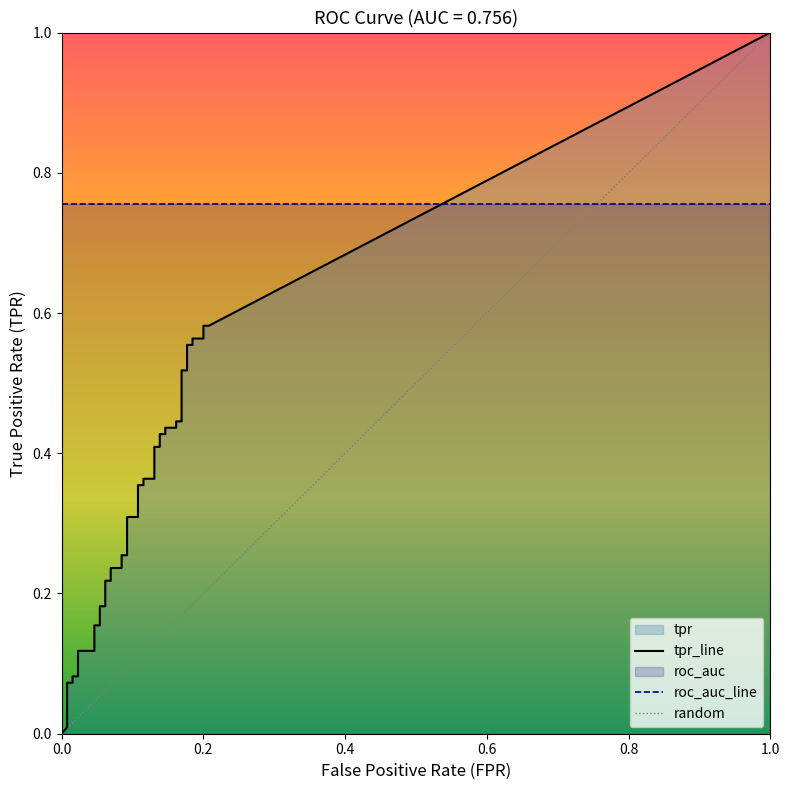

True or false: fpr and tpr intersect in this chart.

False